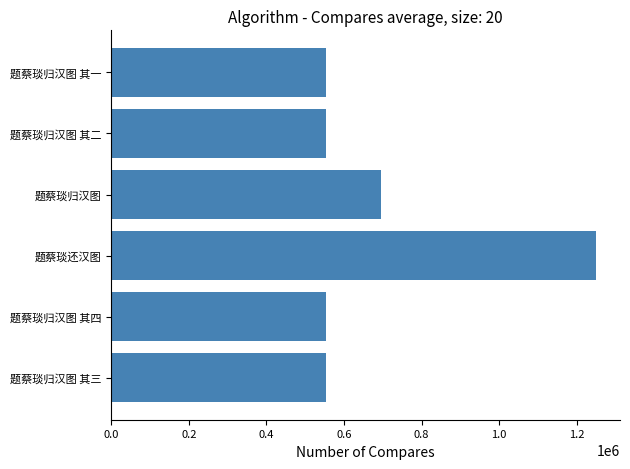

What is the sum of all values?

4155399